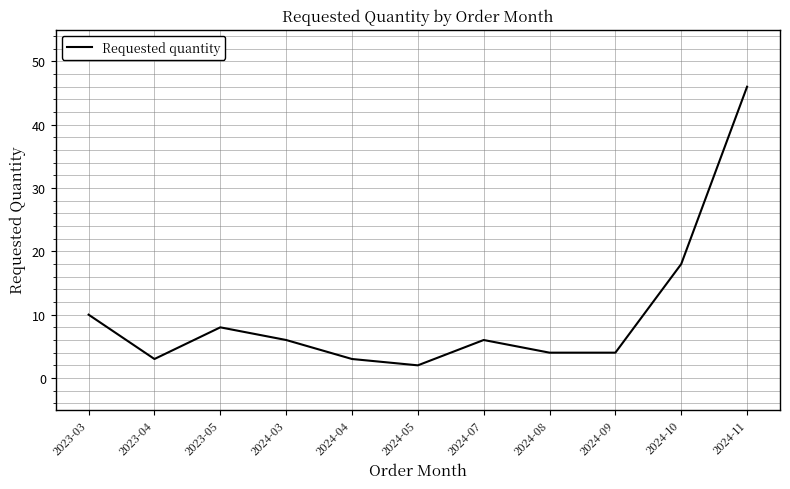

What is the smallest value displayed?

2